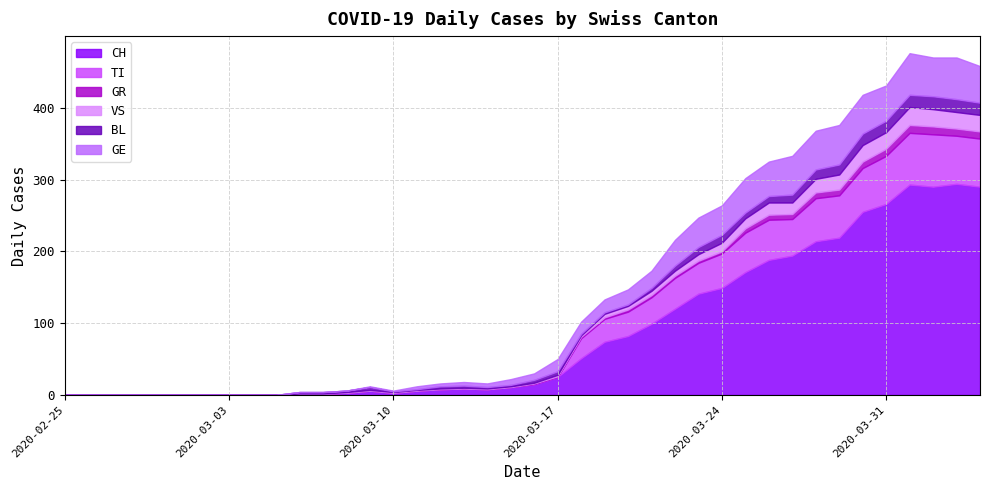

The value of VS at 2020-04-04 is 23. True or false?

True